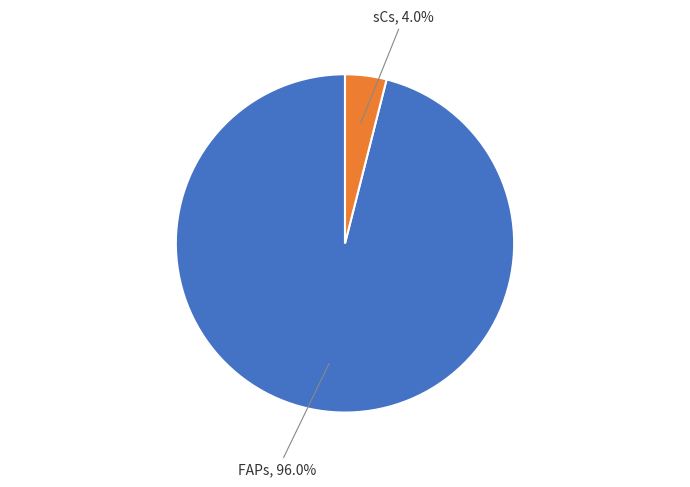

Is there a majority slice in this chart?

Yes